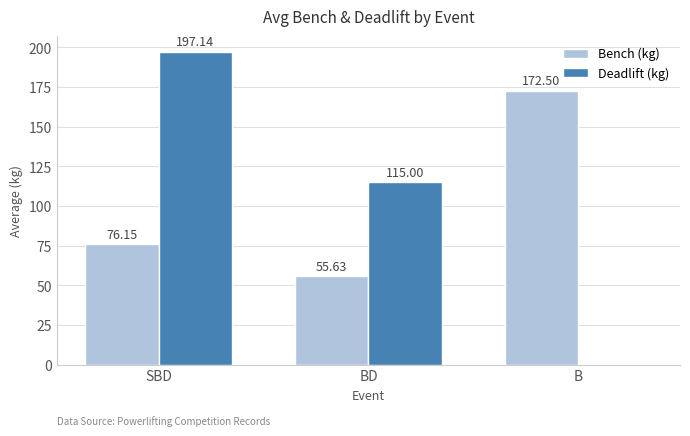

What are all the series names shown in the legend?

Bench (kg), Deadlift (kg)